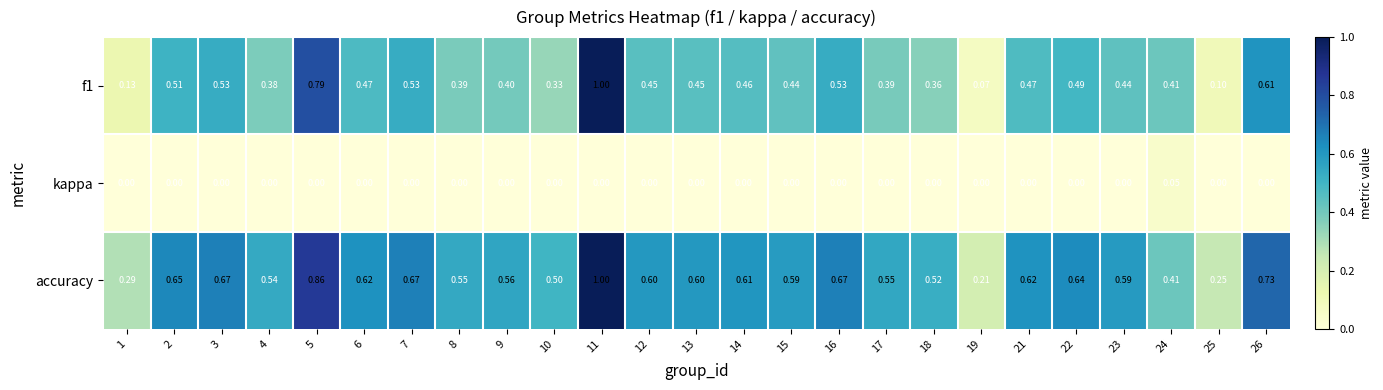

How many series are shown in this chart?

3